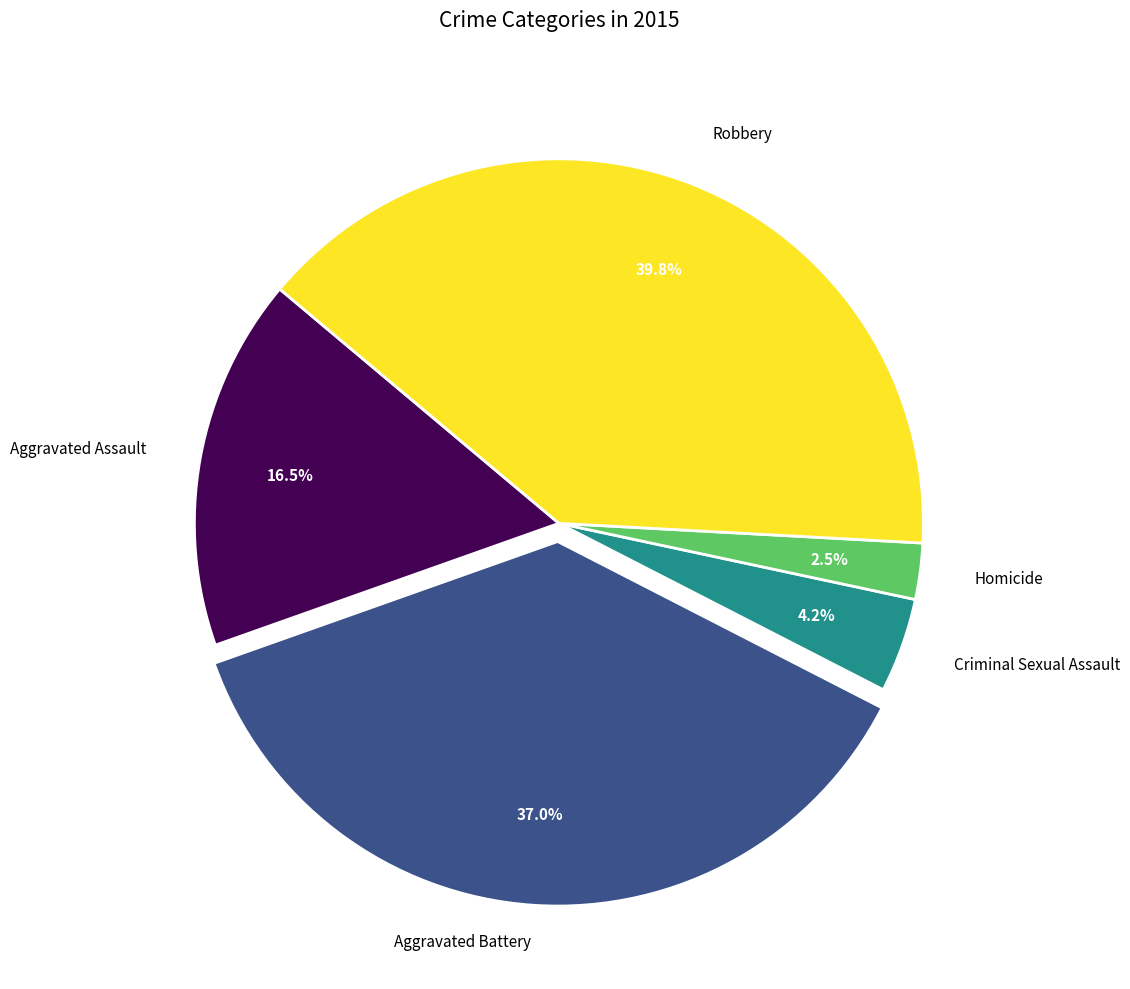

Does any single category account for the majority?

No